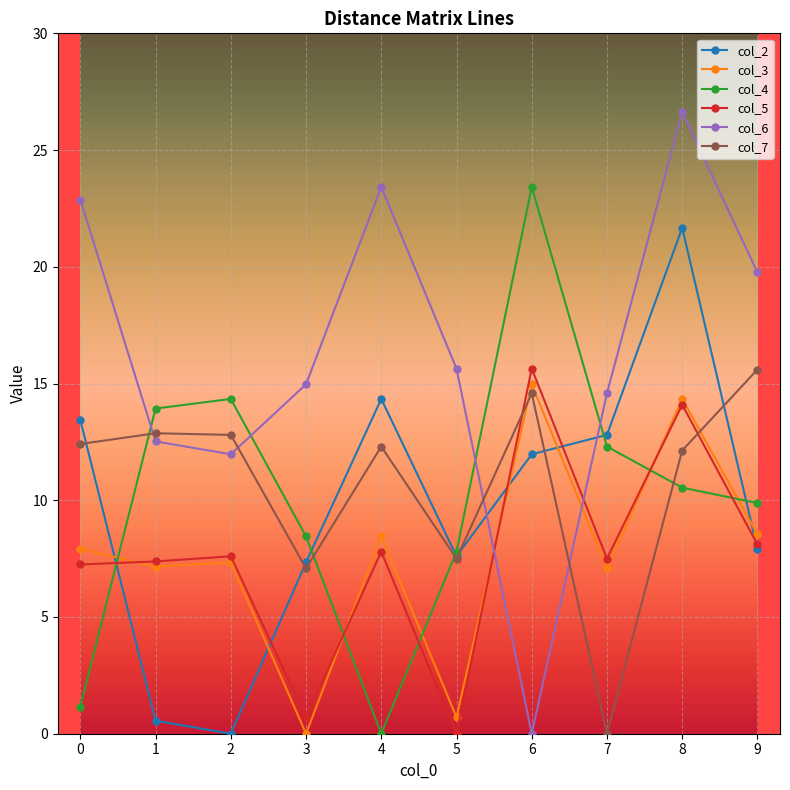

At which category is the sum across all series the highest?

8